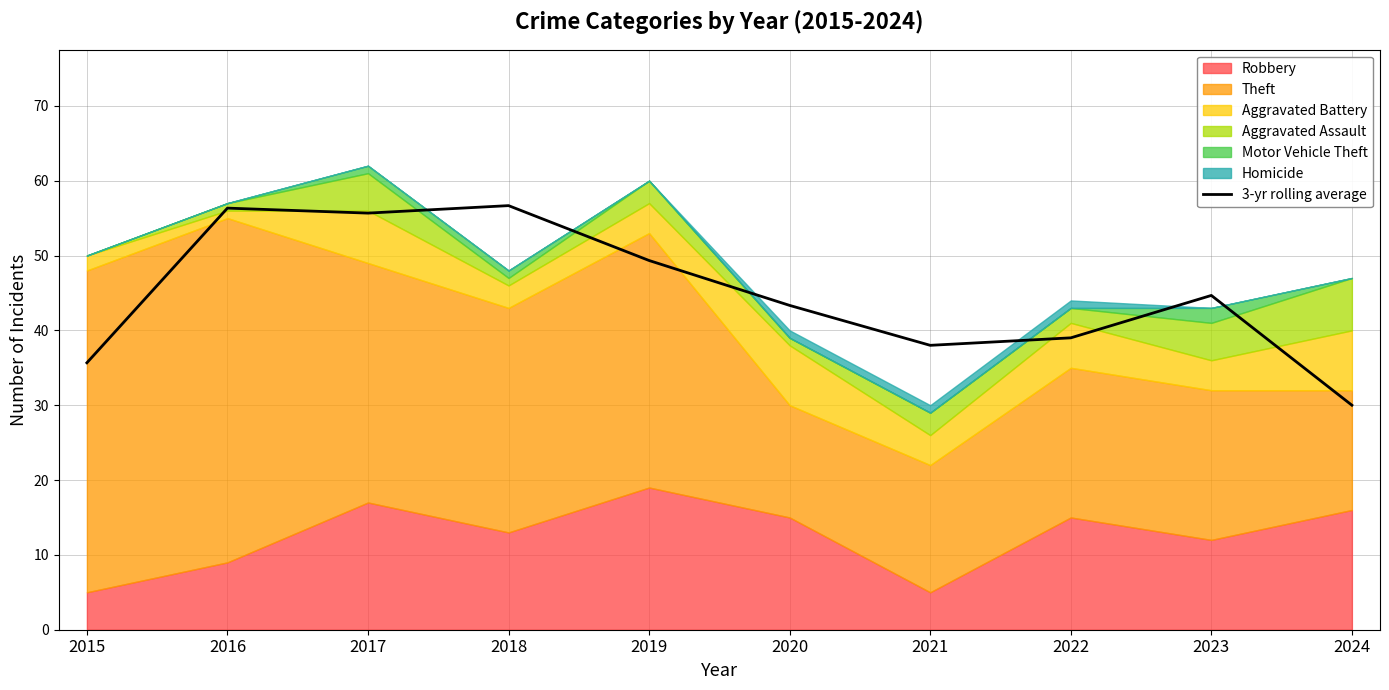

List the labels in order of value, largest first.

2018, 2016, 2017, 2019, 2023, 2020, 2022, 2021, 2015, 2024